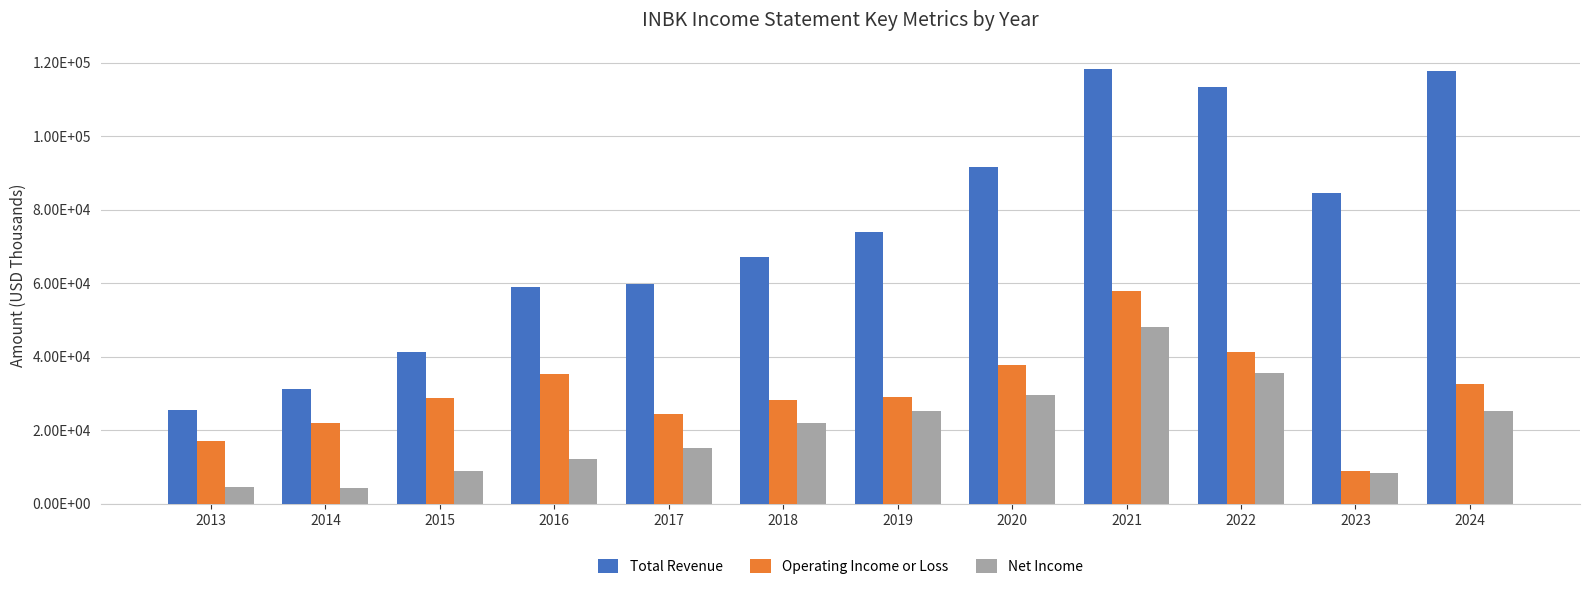

What are all the series names shown in the legend?

Total Revenue, Operating Income or Loss, Net Income